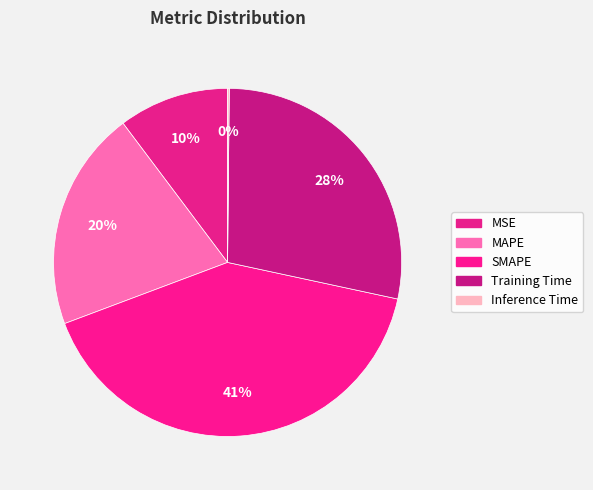

What is the ratio of the value at MSE to the value at SMAPE?

0.3